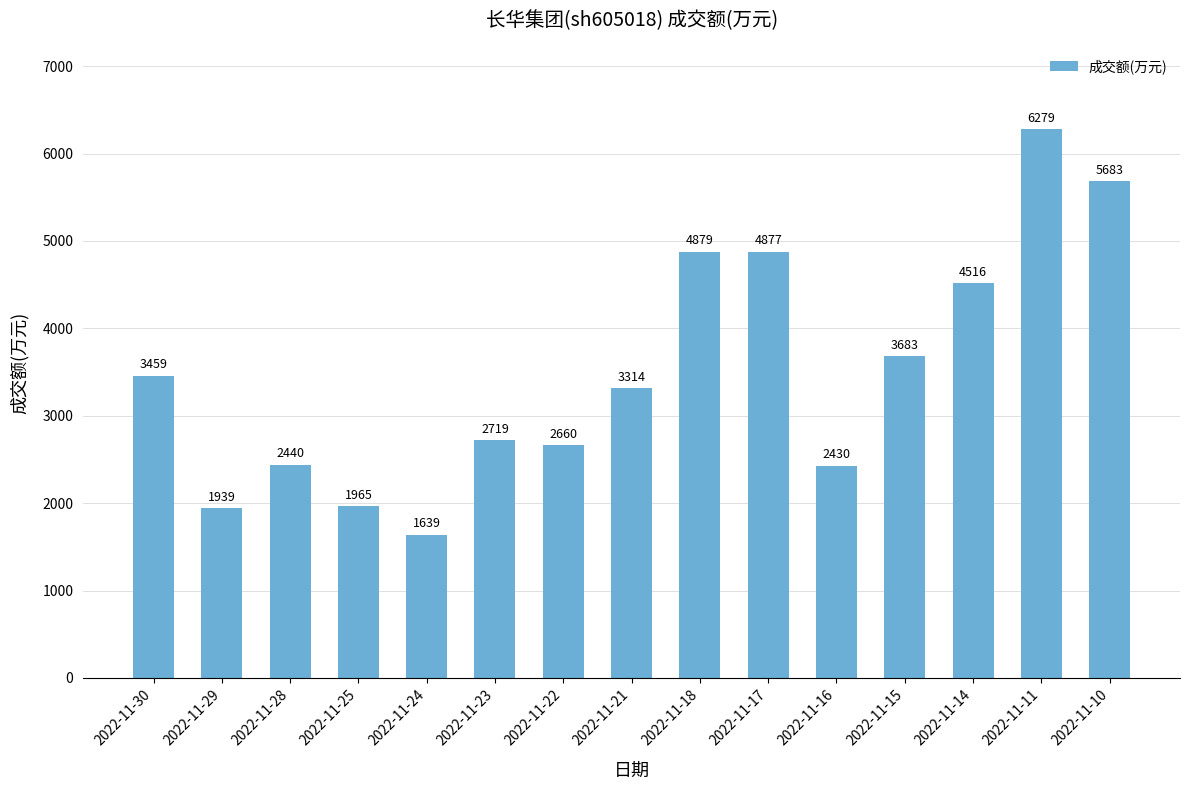

What is the change in value from 2022-11-22 to 2022-11-10?

+3023